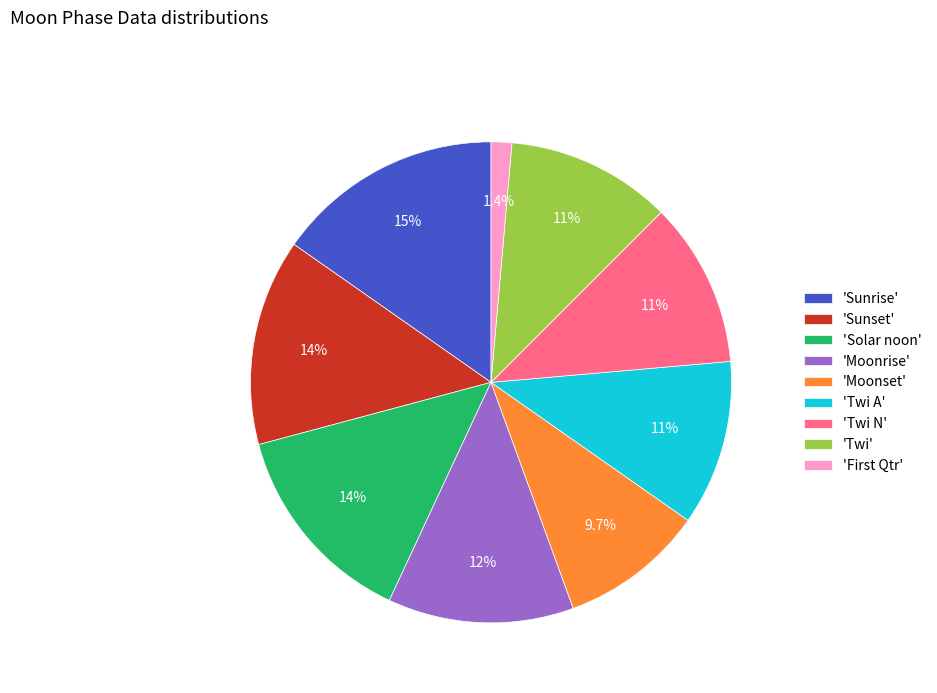

Which slice is the largest?

'Sunrise'